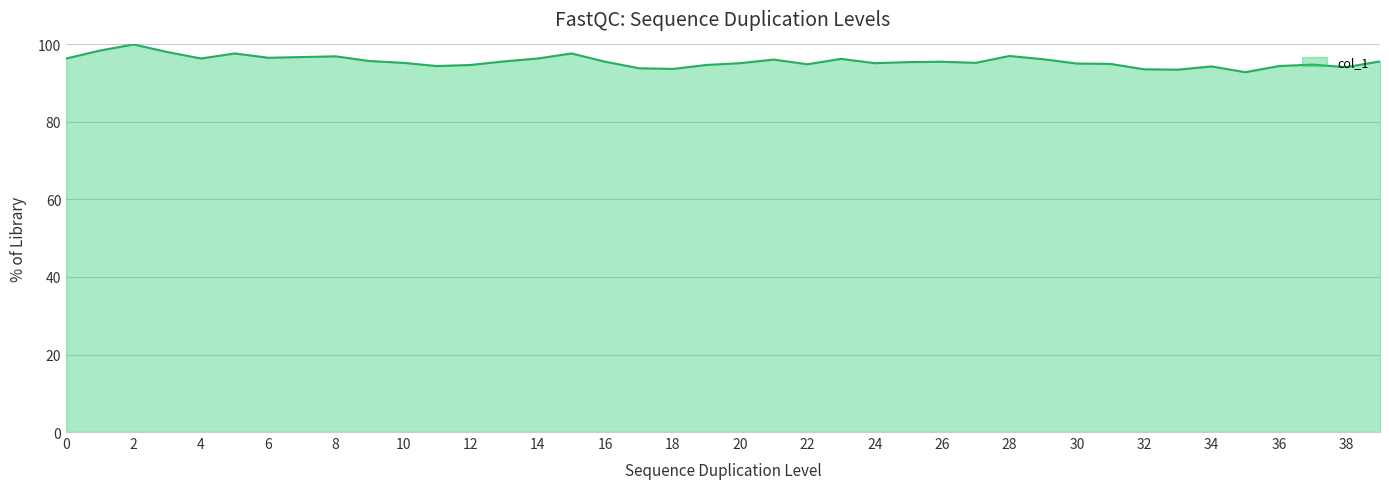

What is the difference between the maximum and minimum values?

7.2